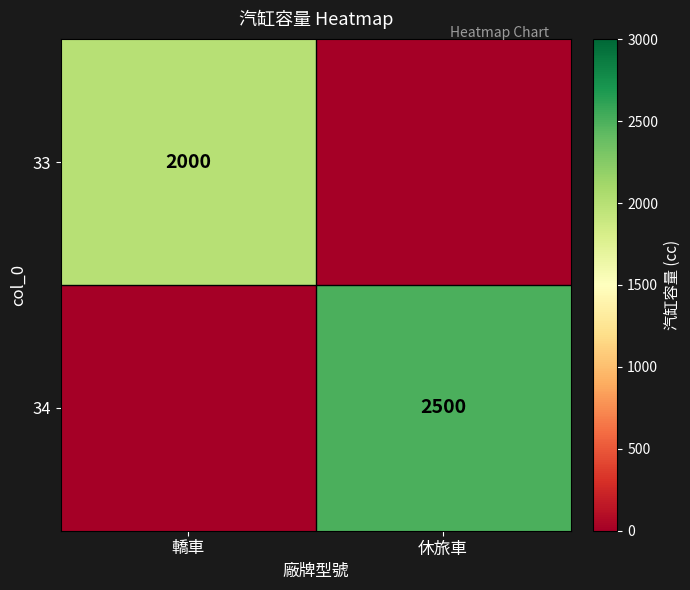

What is the difference between the highest and lowest values at 休旅車?

2500